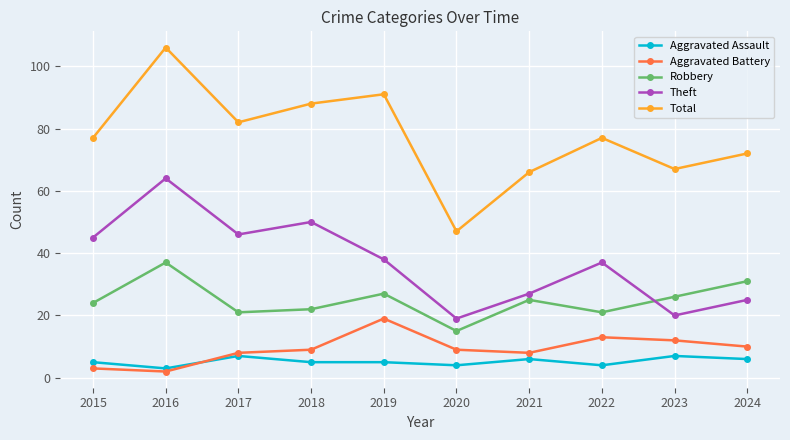

List the series in order of their peak value, highest first.

Total, Theft, Robbery, Aggravated Battery, Aggravated Assault